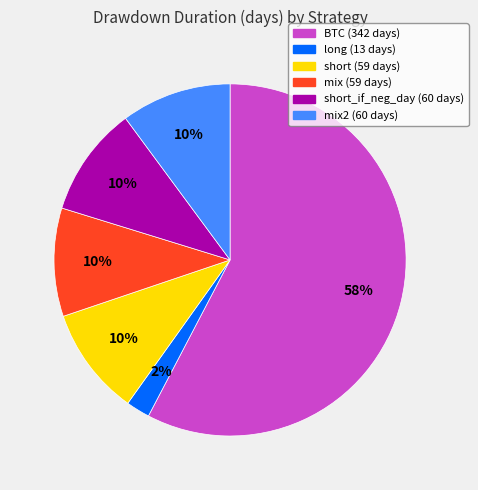

To the nearest percent, what is the average slice percentage?

17%